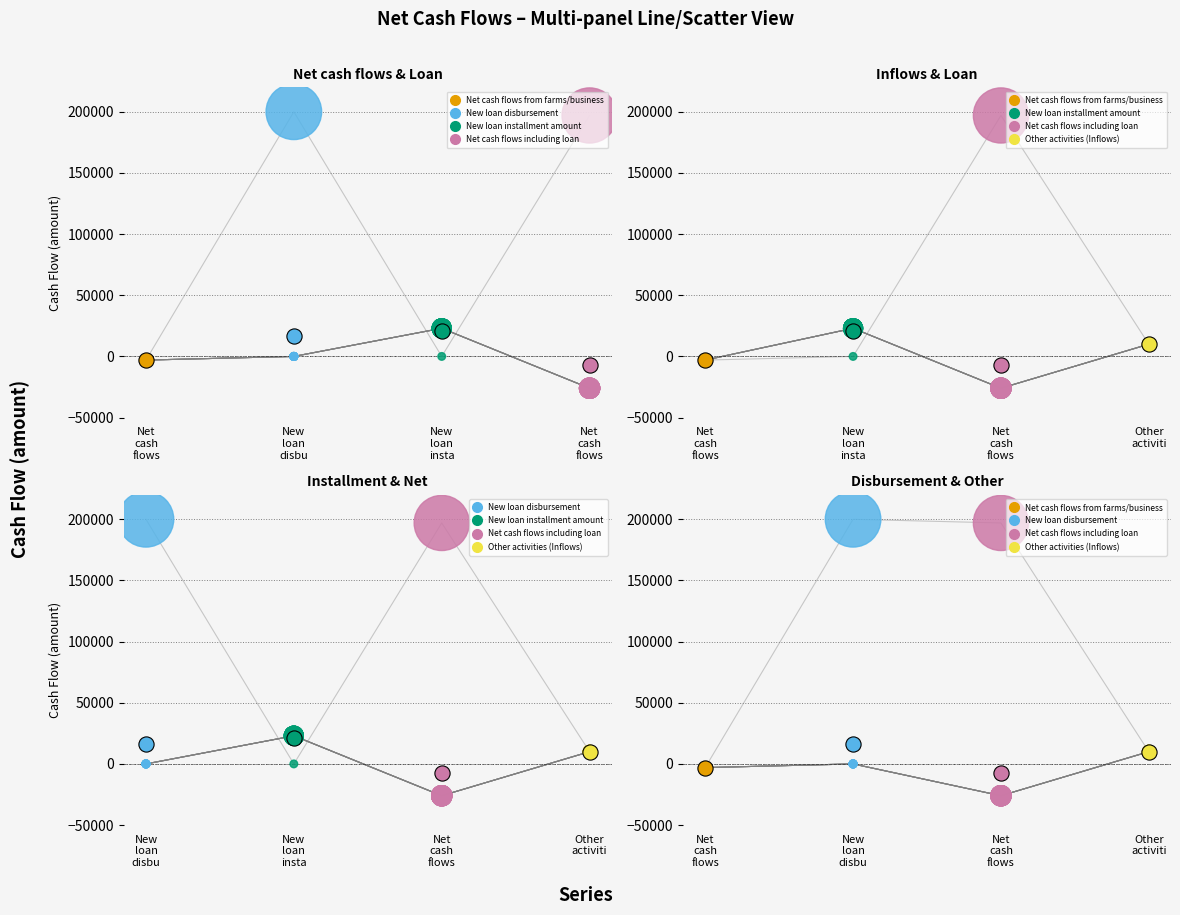

Which series contains the lowest Y value?

Net cash flows including loan